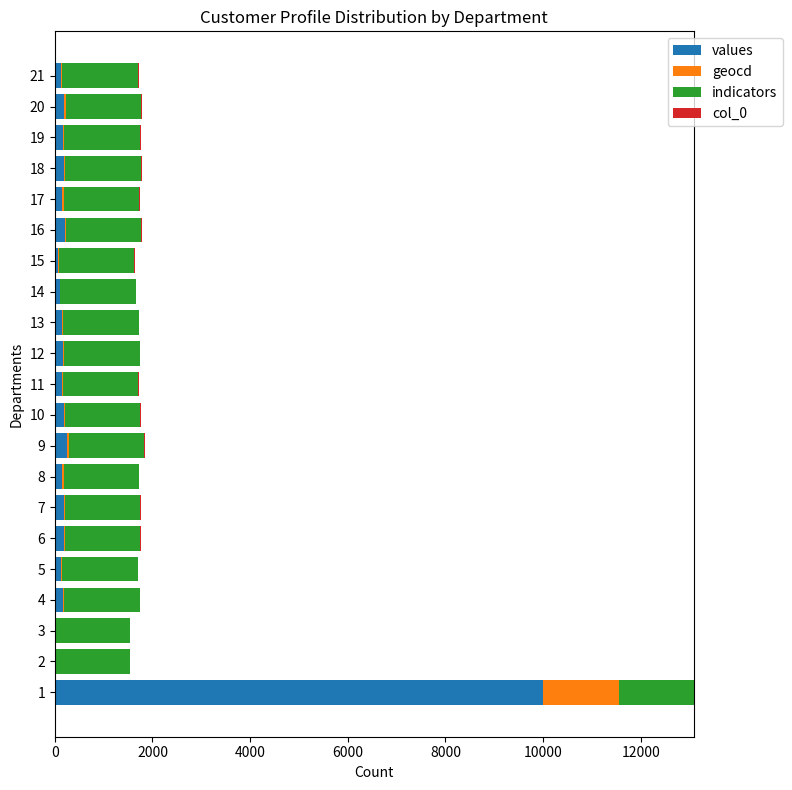

What is the maximum value for values?

10000